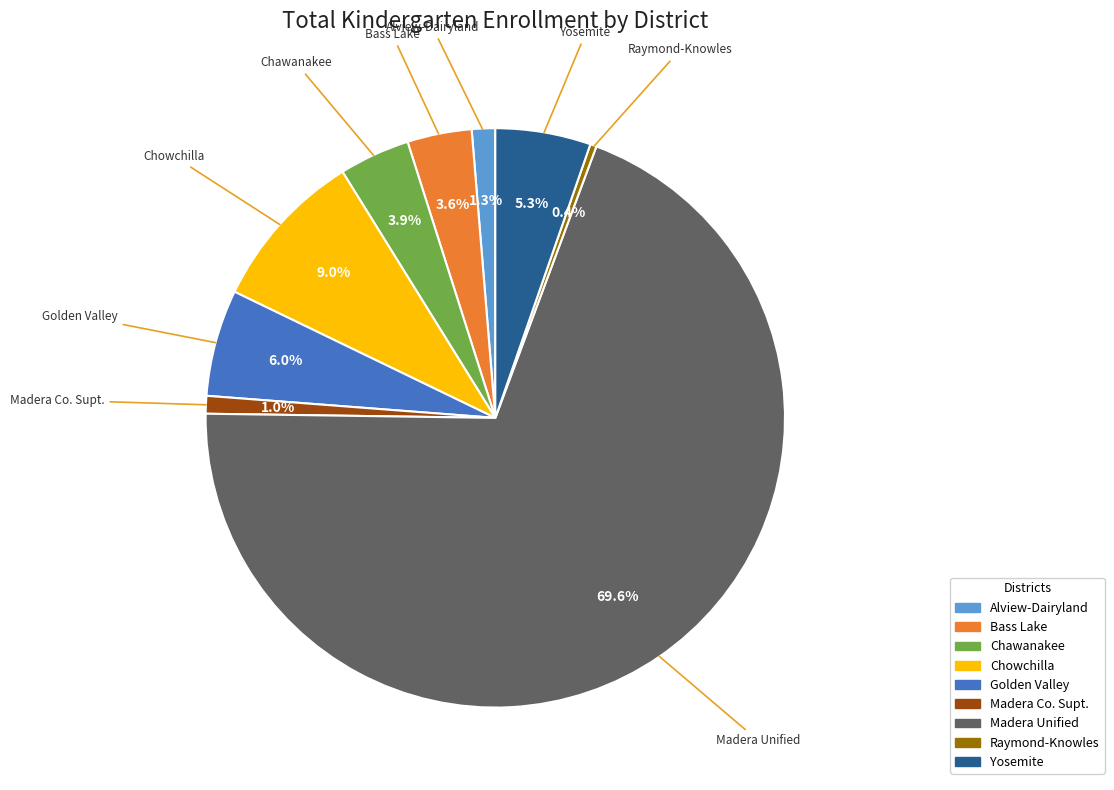

Is there any slice that represents more than half of the pie?

Yes